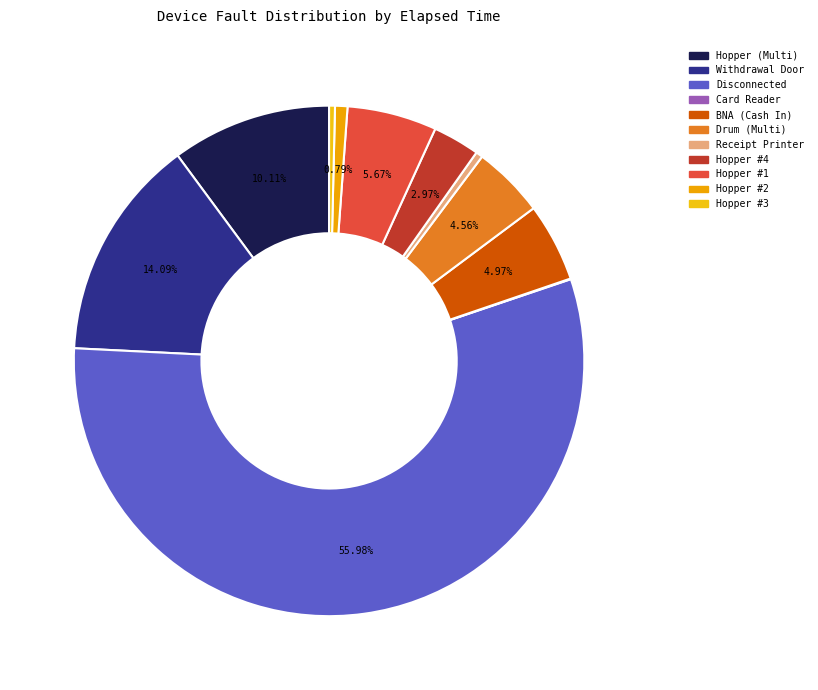

Count the number of slices in the pie.

11